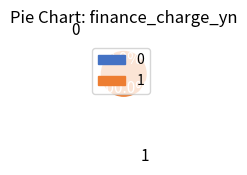

Rank the categories by value from lowest to highest.

1487597628, 1494949816